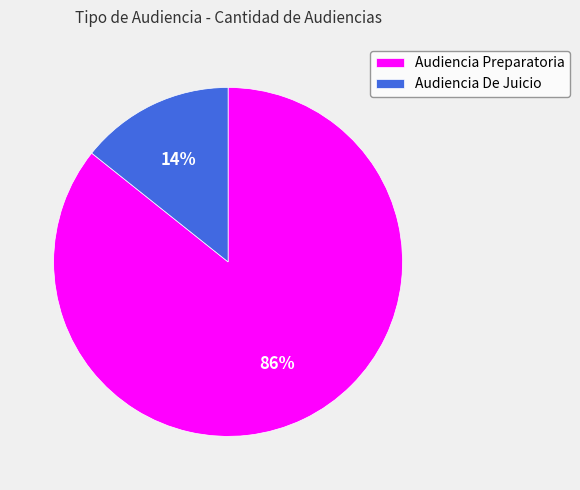

Is there a majority slice in this chart?

Yes